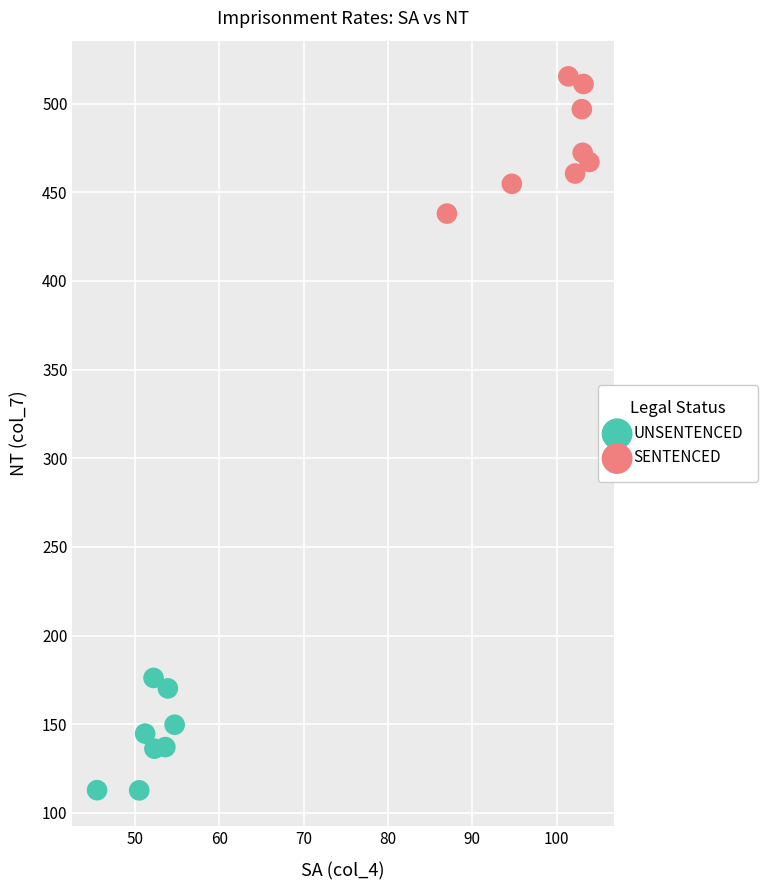

Which series contains the highest Y value?

SENTENCED